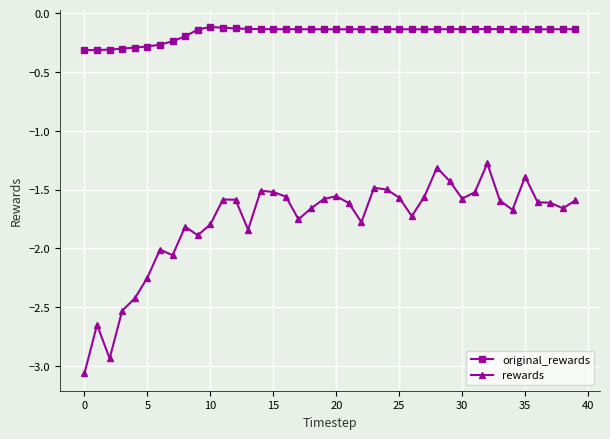

Which series has the largest total across all categories?

original_rewards